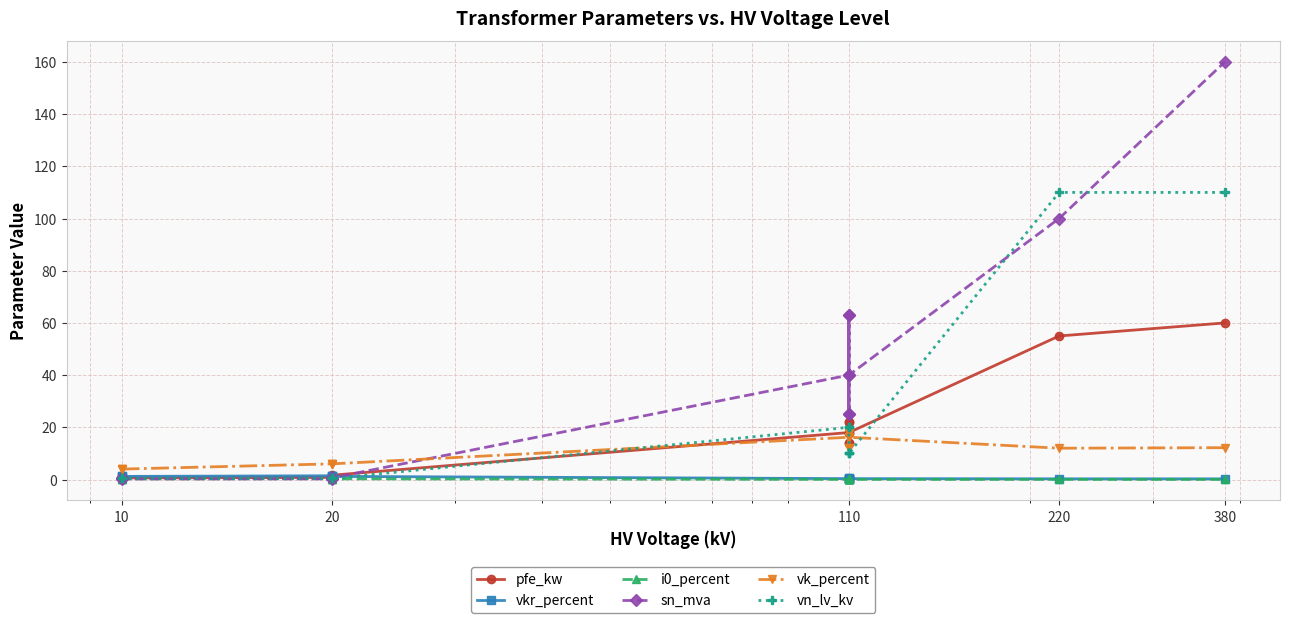

Reading right to left, what are all the values shown in this chart?

pfe_kw: 60.0	55.0	18.0	14.0	22.0	14.0	22.0	18.0	1.6	1.4	0.8	0.6	1.2	0.9
vkr_percent: 0.2	0.3	0.3	0.4	0.3	0.4	0.3	0.3	1.2	1.4	1.4	1.2	1.1	1.3
i0_percent: 0.1	0.1	0.1	0.1	0.0	0.1	0.0	0.1	0.3	0.3	0.3	0.2	0.2	0.2
sn_mva: 160.0	100.0	40.0	25.0	63.0	25.0	63.0	40.0	0.6	0.4	0.2	0.2	0.6	0.4
vk_percent: 12.2	12.0	16.2	12.0	18.0	12.0	18.0	16.2	6.0	6.0	6.0	4.0	4.0	4.0
vn_lv_kv: 110.0	110.0	10.0	10.0	10.0	20.0	20.0	20.0	0.4	0.4	0.4	0.4	0.4	0.4